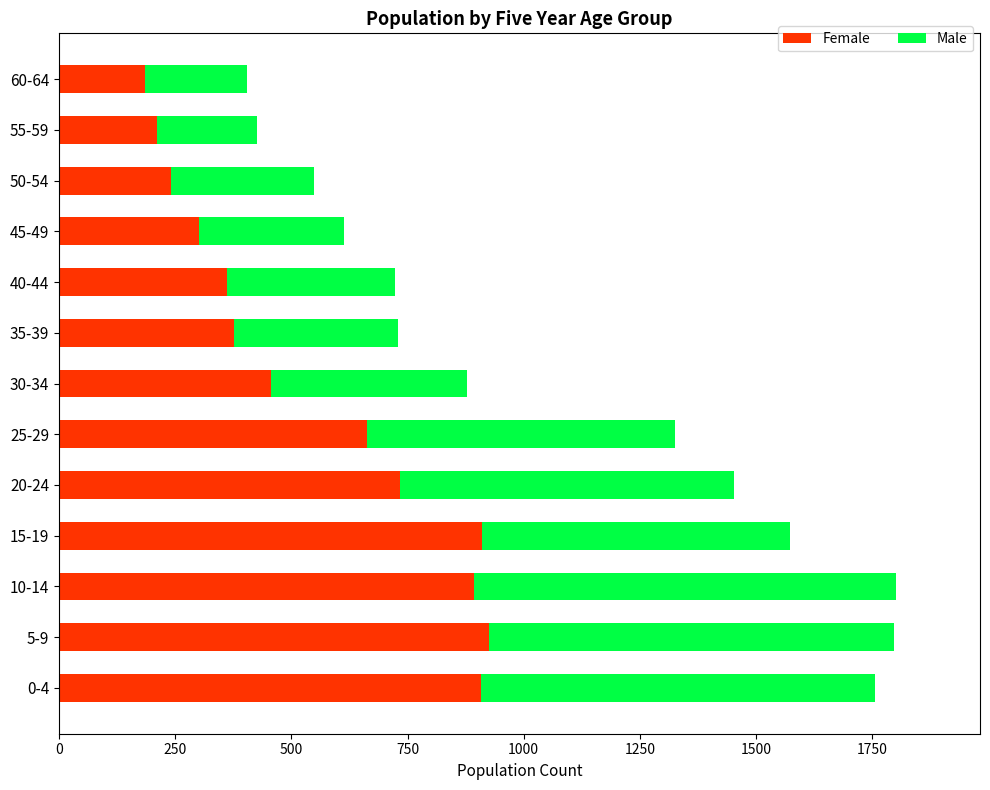

The value of Female at 5-9 is 609. True or false?

False